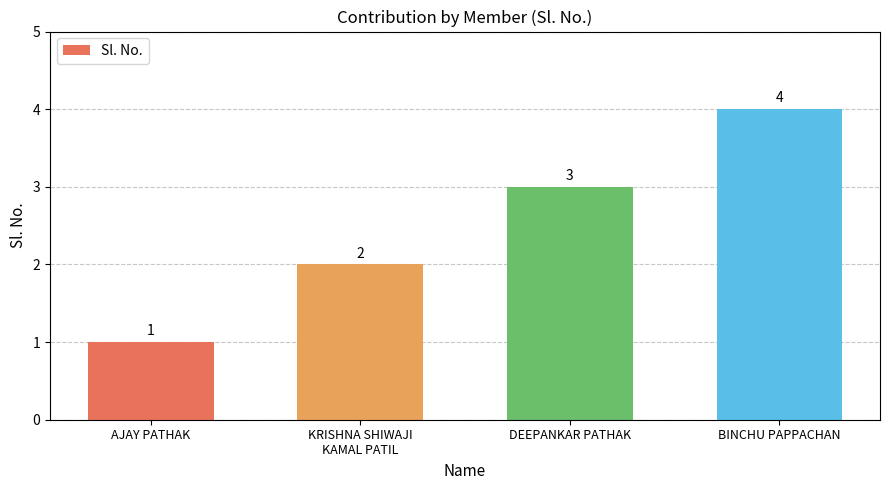

At which category does the chart reach its minimum across all series?

AJAY PATHAK